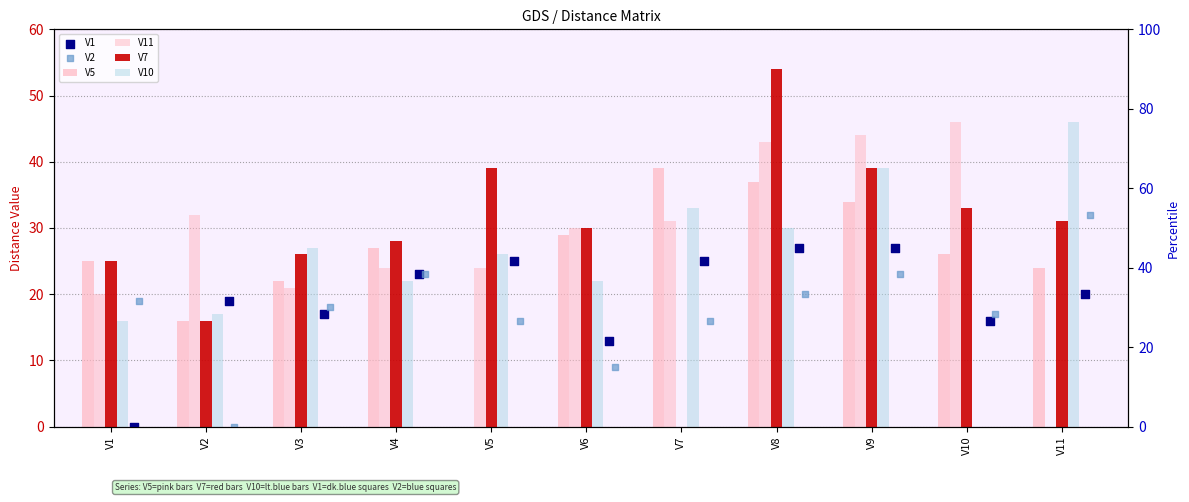

What are all the series names shown in the legend?

V5, V11, V7, V10, V1, V2